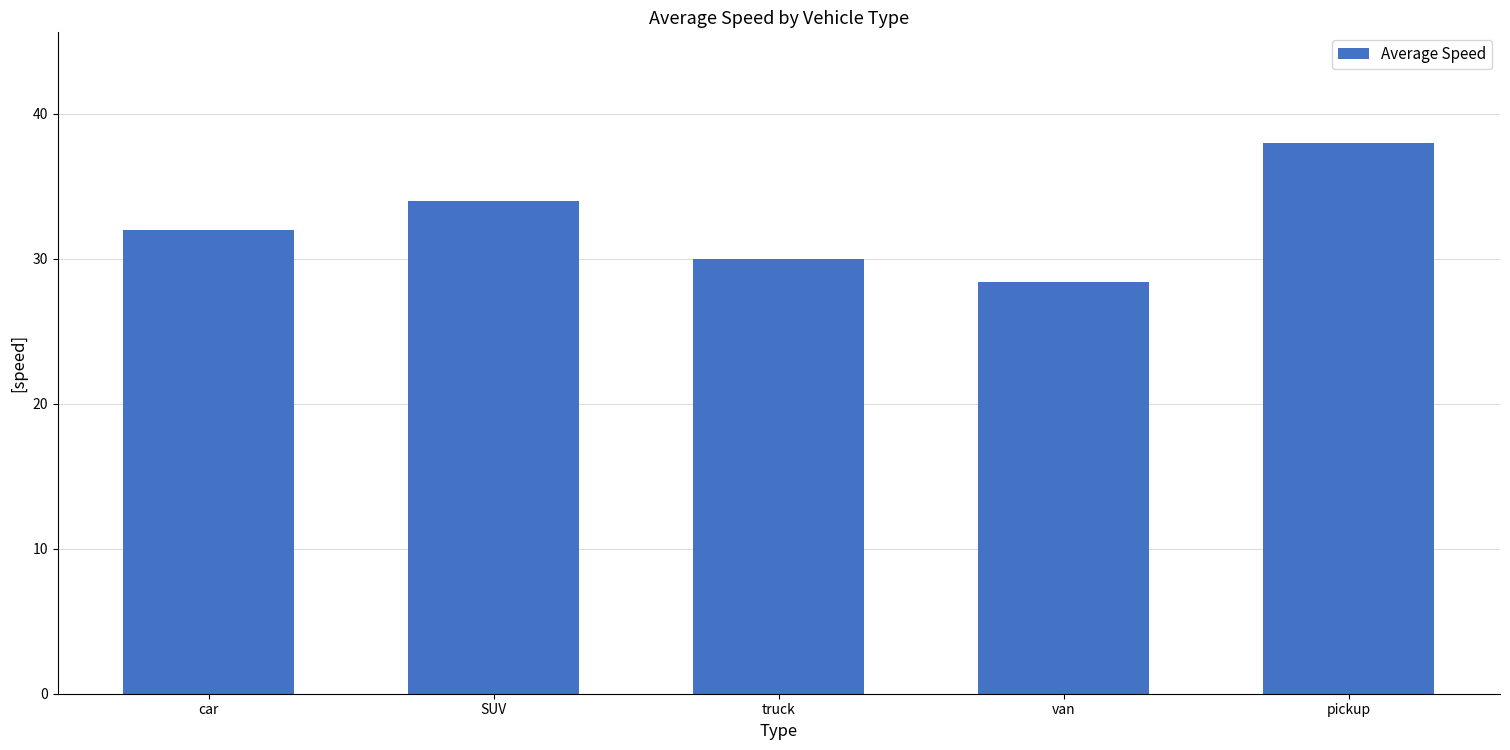

What position from the left is van?

4